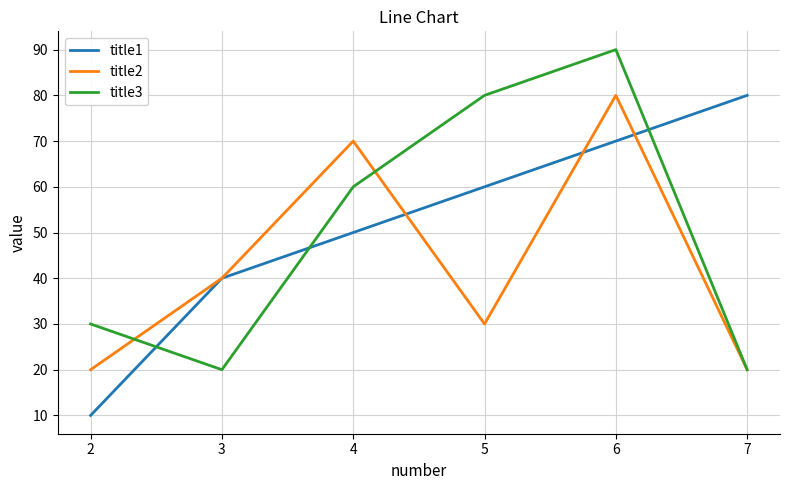

Reading left to right, list all the values displayed in this chart.

title1: 10	40	50	60	70	80
title2: 20	40	70	30	80	20
title3: 30	20	60	80	90	20